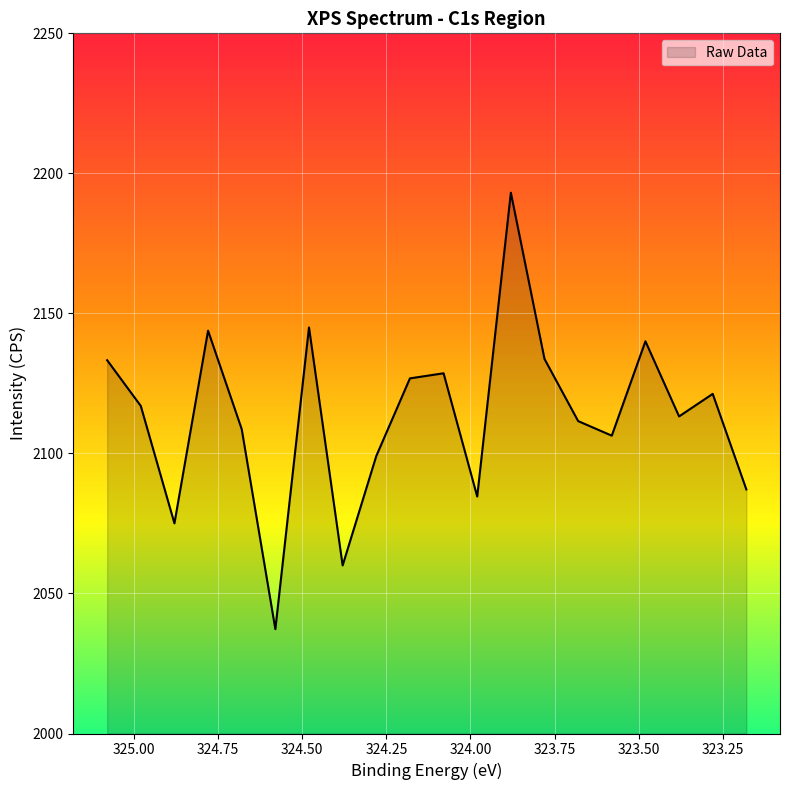

Count the number of categories in the chart.

20